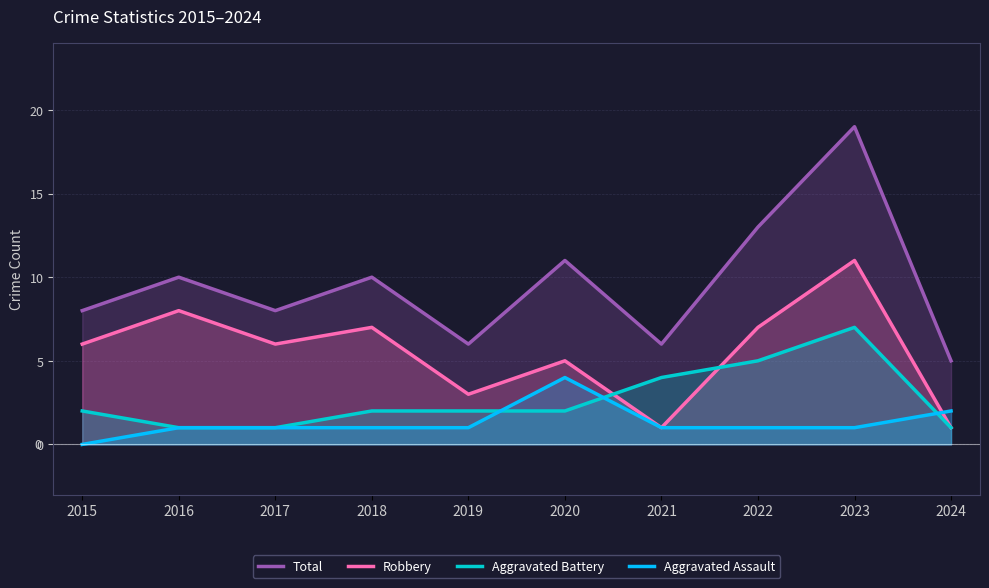

In Aggravated Battery, how many points are higher than both neighbors (excluding endpoints)?

1